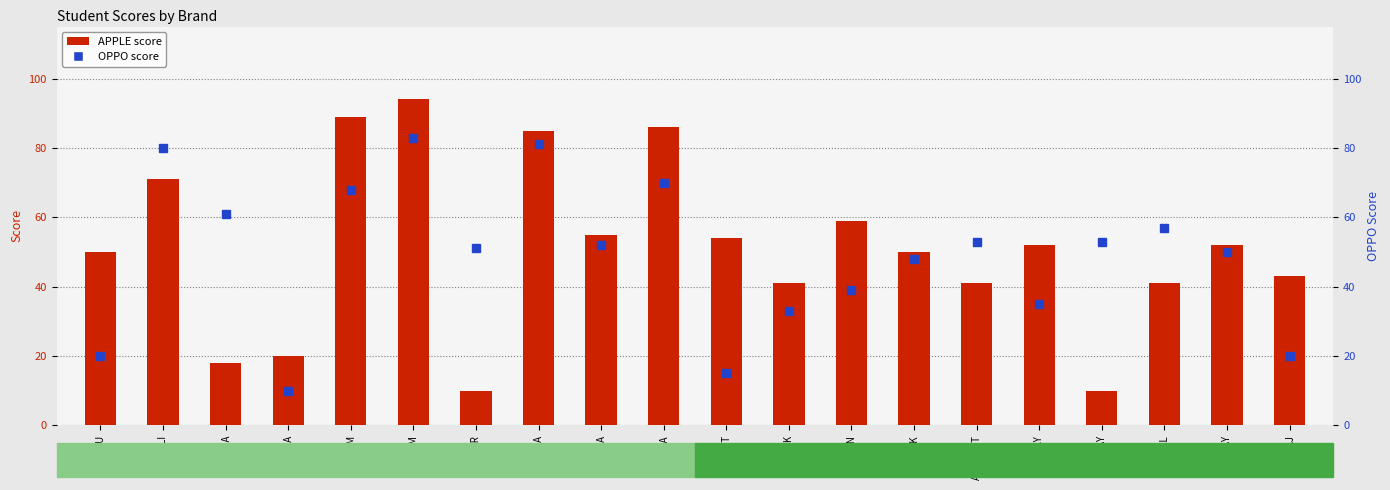

The APPLE series shows 55 at SEETA. True or false?

True